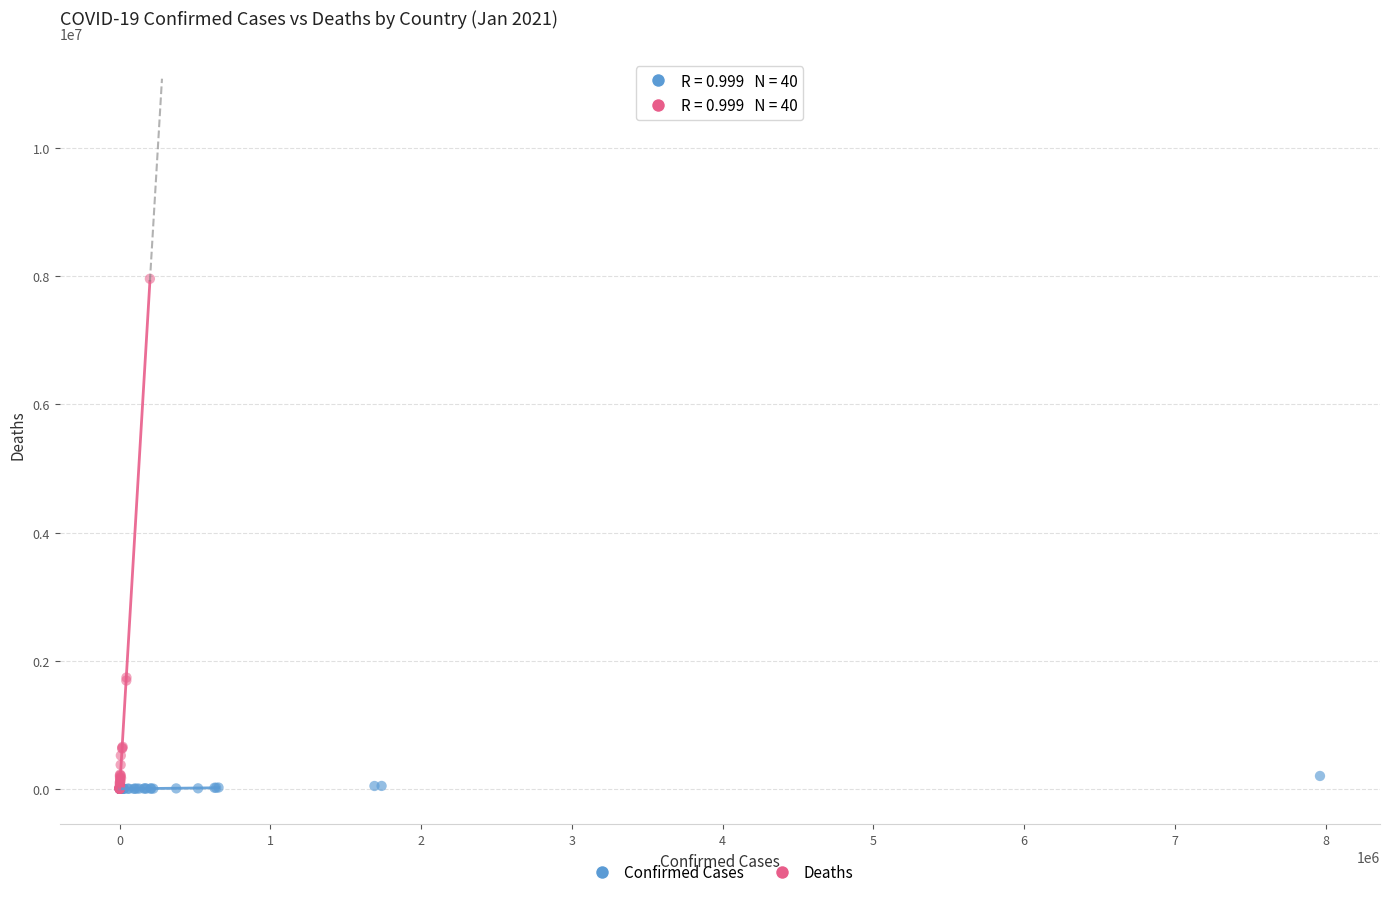

Which series has the largest Y range (max minus min)?

Deaths